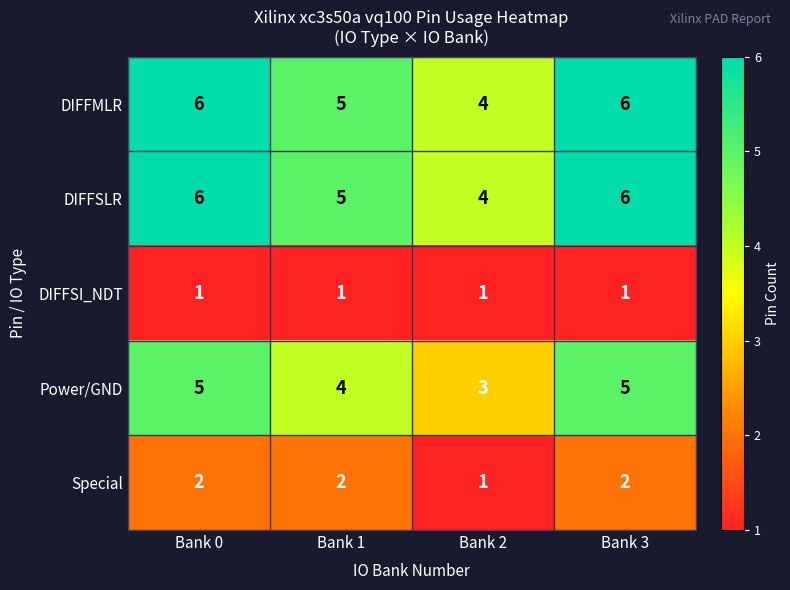

What is the spread (max minus min) of values at Bank 1?

4